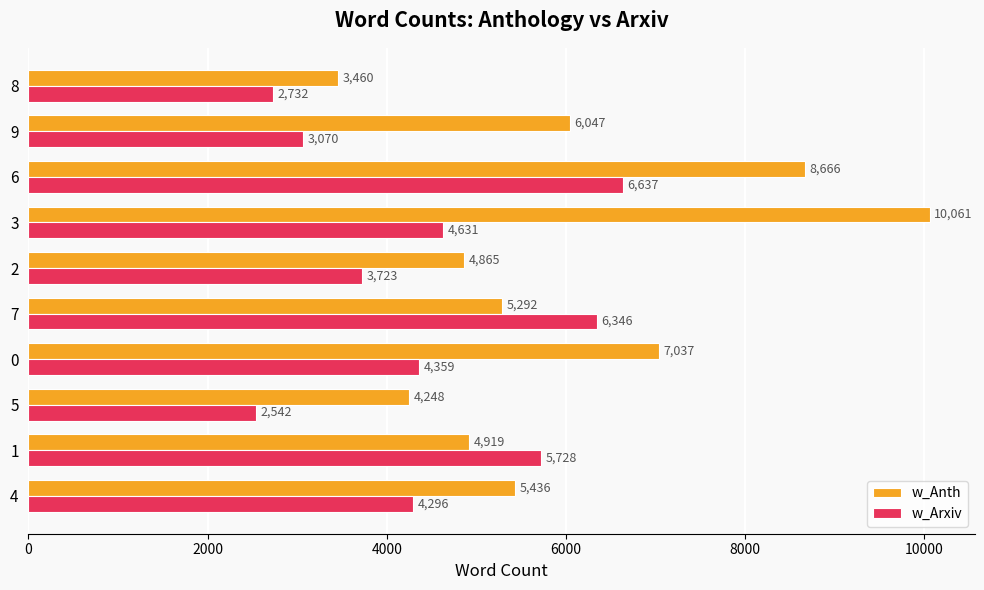

Which series has the largest total across all categories?

w_Anth